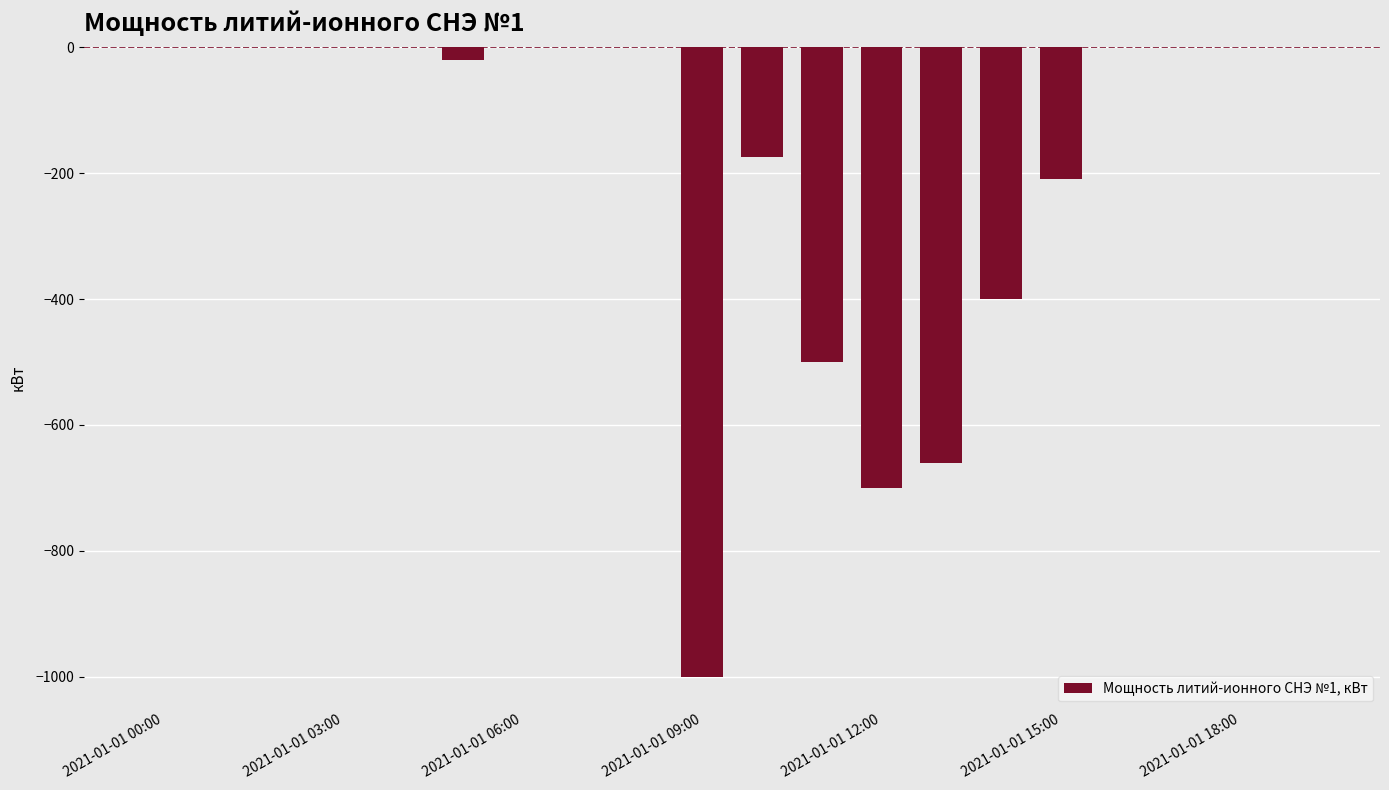

What is the sum of all values?

-3665.4